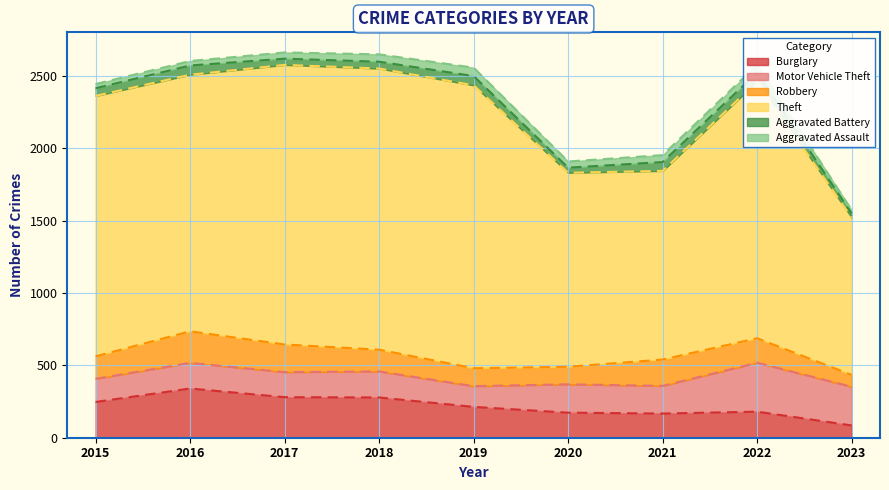

True or false: Theft and Robbery cross at least once.

False